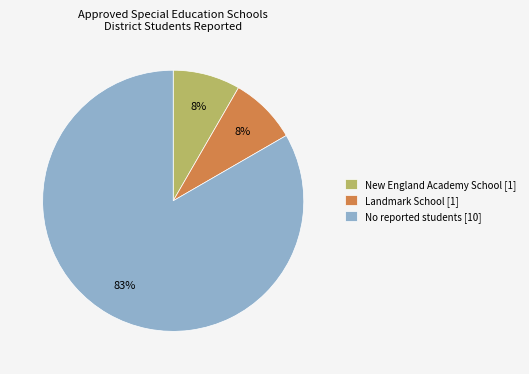

Count the number of slices in the pie.

3